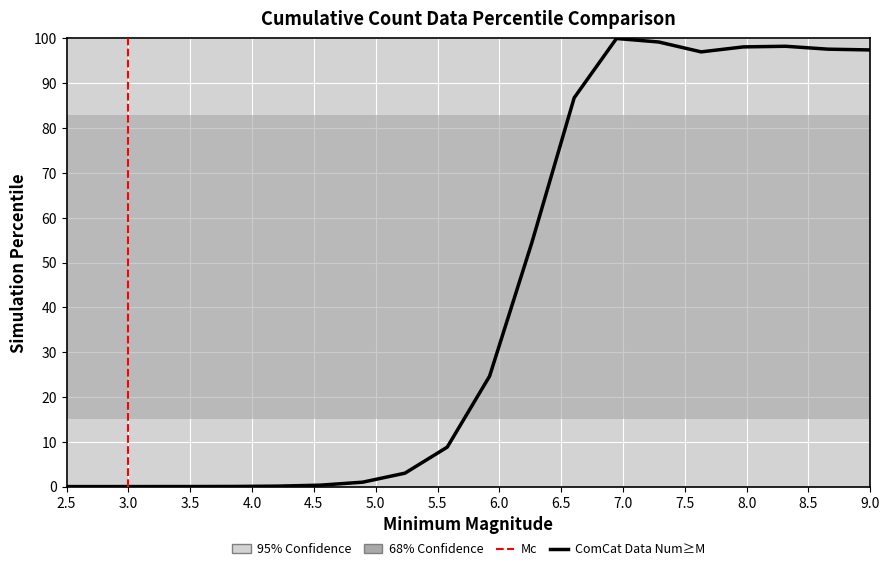

What is the maximum value shown in the chart?

100.0